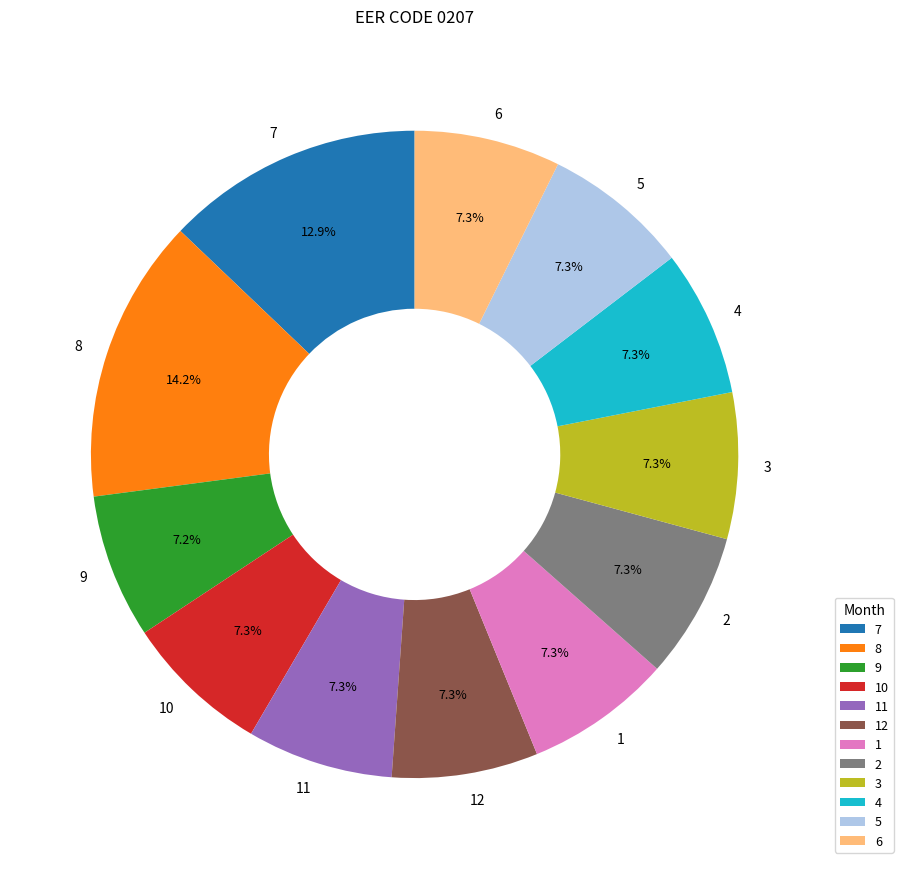

Approximately how many times larger is the value at 6 compared to 8?

0.5